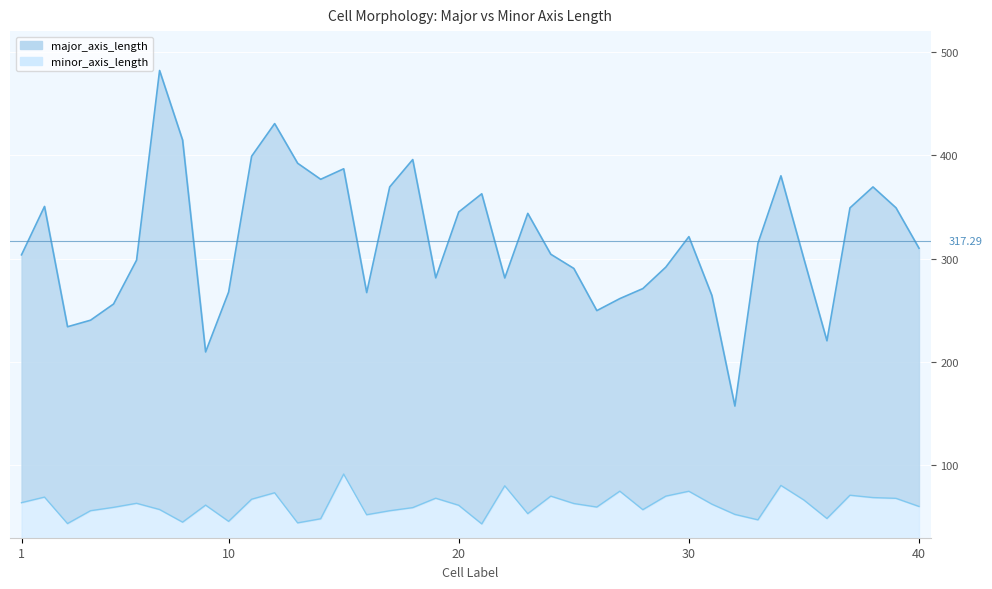

At which category is the sum across all series the highest?

7